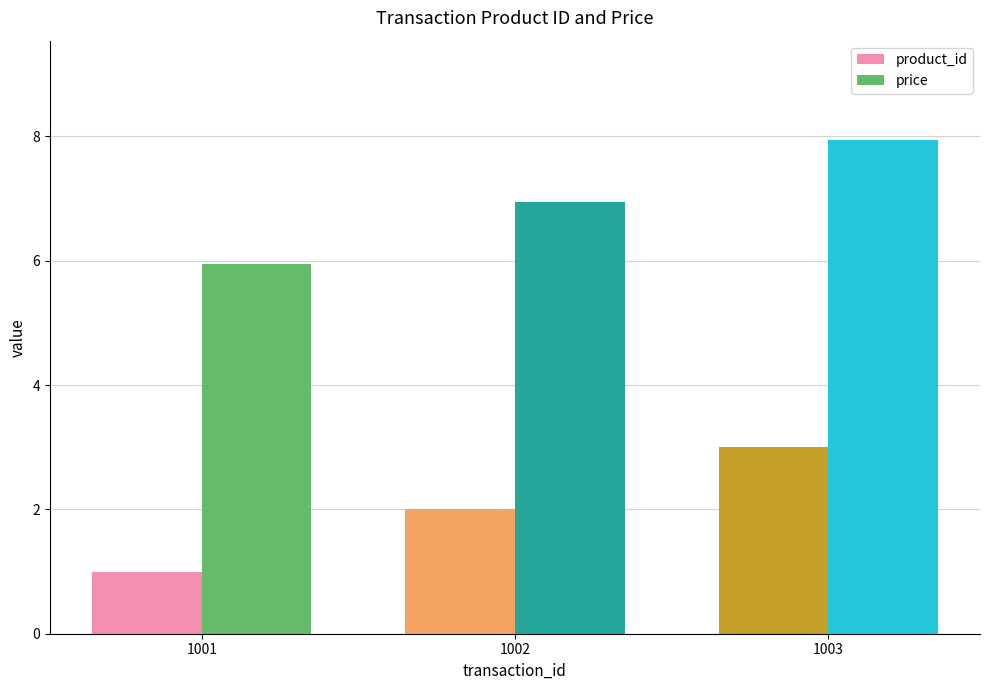

What is the value of the product_id bar at the 1st from the left?

1.0